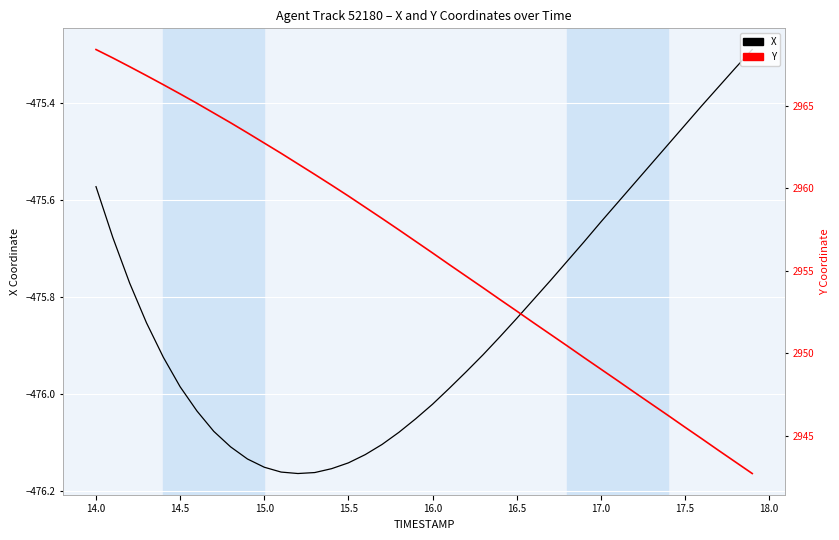

What are all the series names shown in the legend?

X, Y